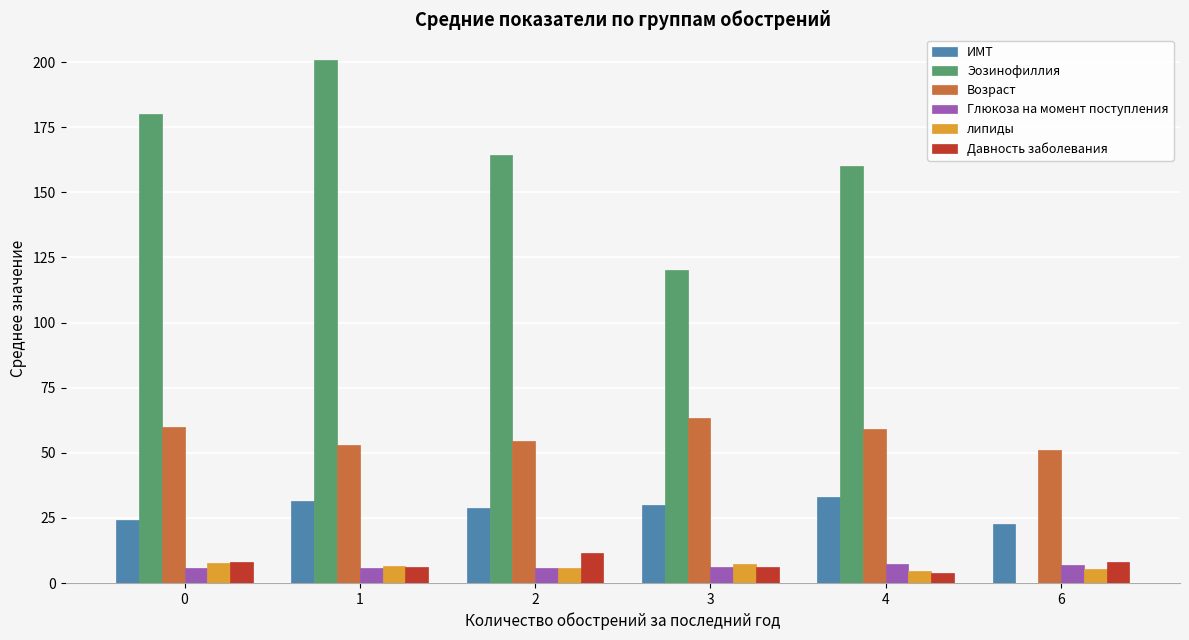

How many series are shown in this chart?

6